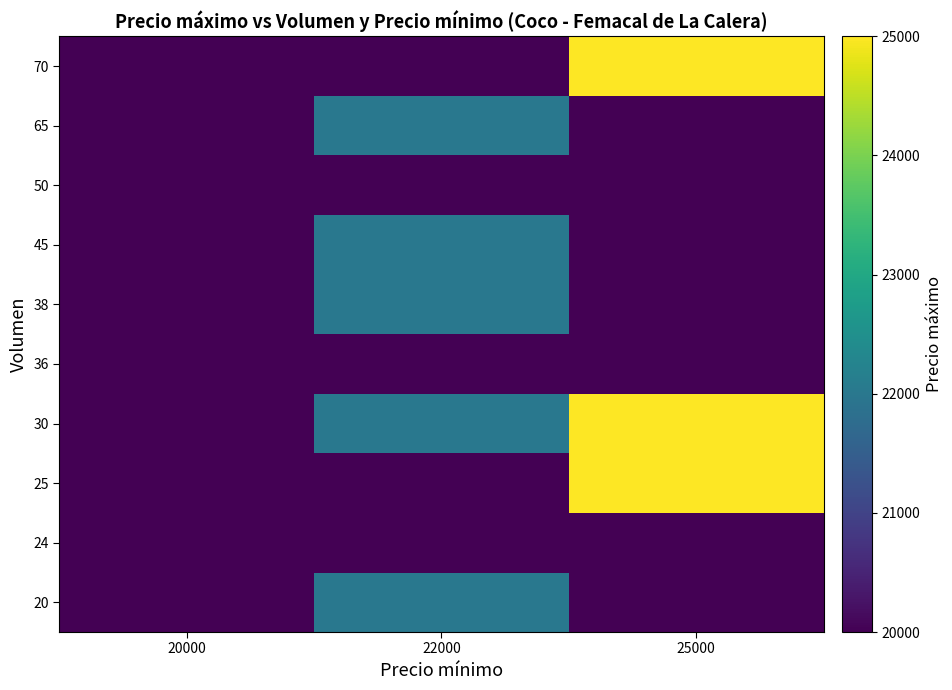

Count the number of data series in this chart.

10